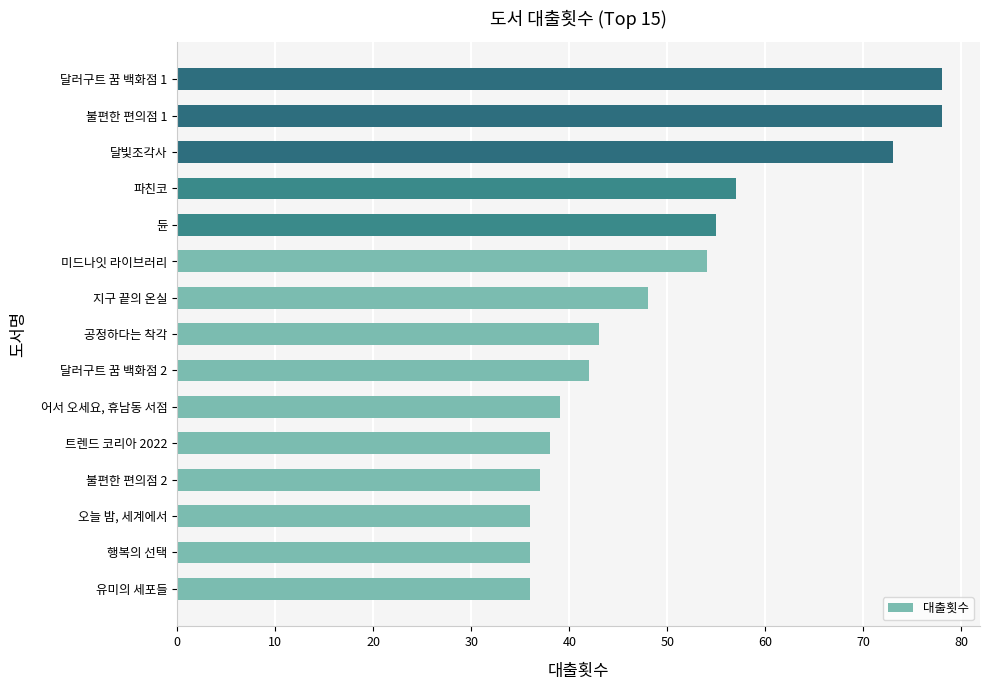

Are the bars horizontal?

Yes